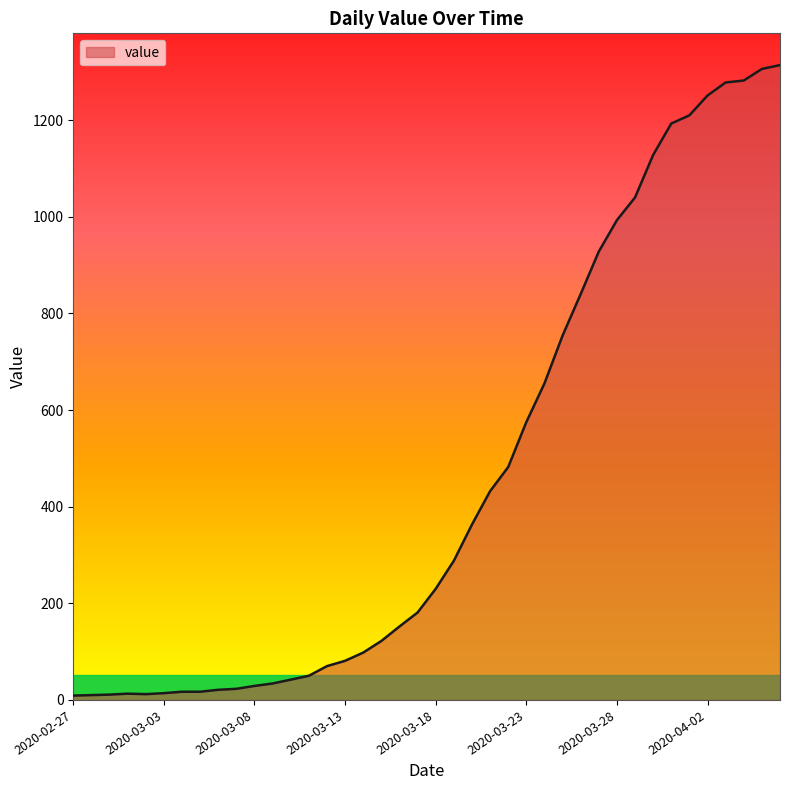

What is the difference between the maximum and minimum values?

1305